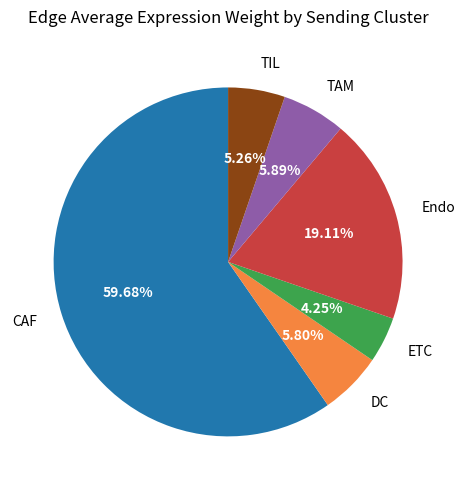

How many segments does this pie chart have?

6